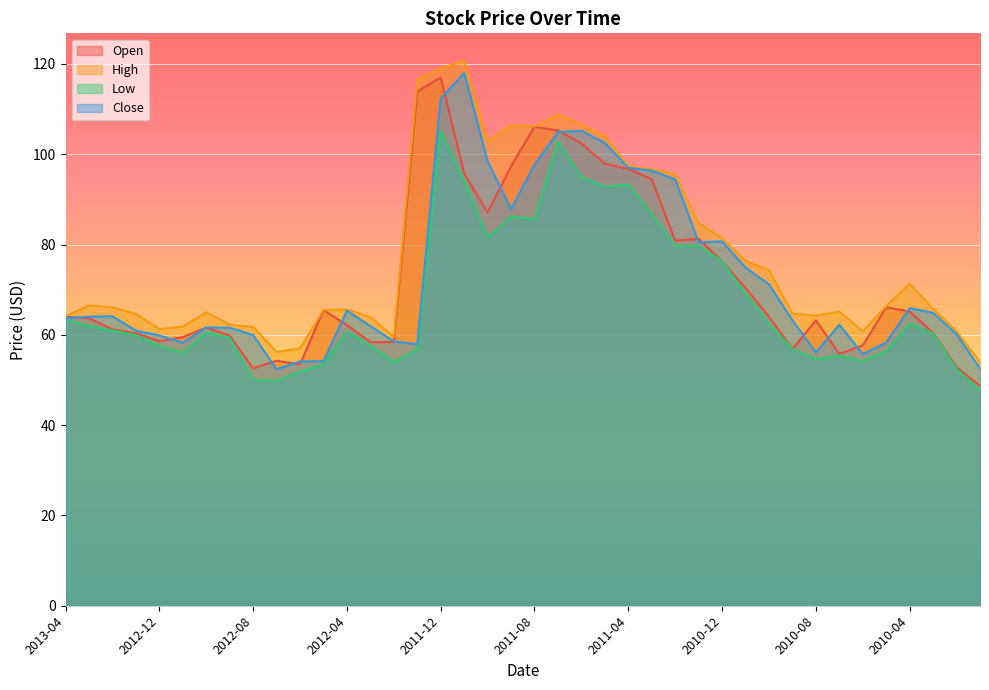

At which category does Open reach its first local valley?

2012-12